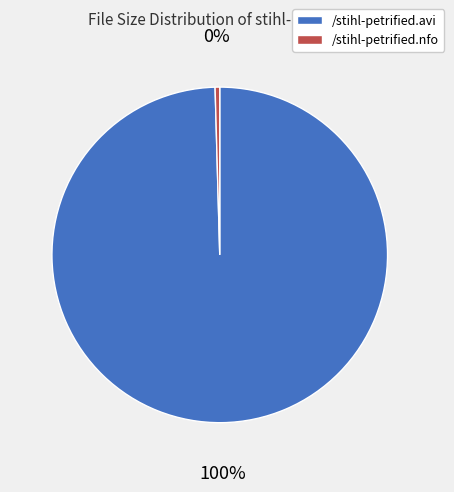

To the nearest percent, what percentage of the pie is /stihl-petrified.avi?

100%